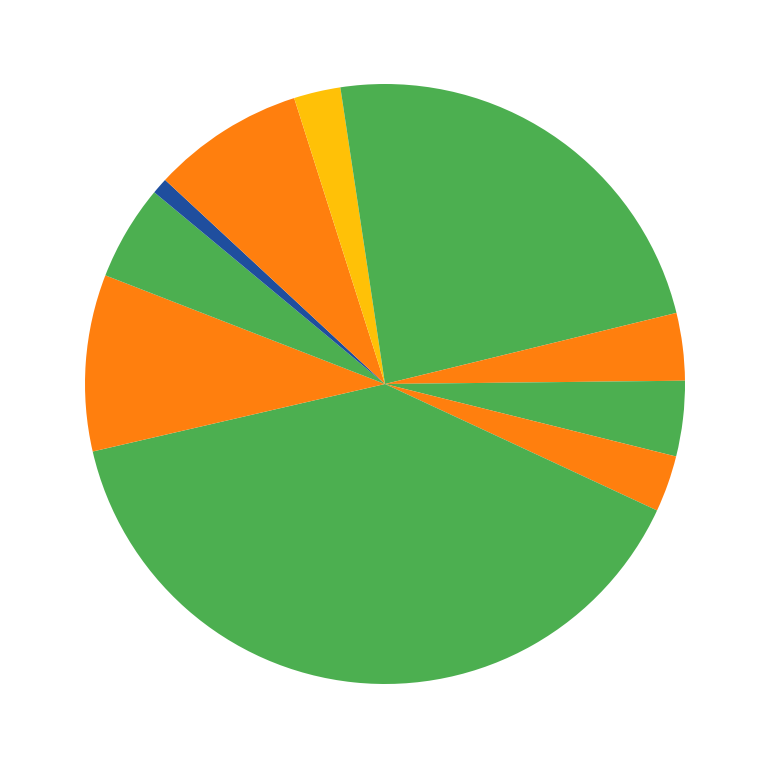

How many segments does this pie chart have?

11